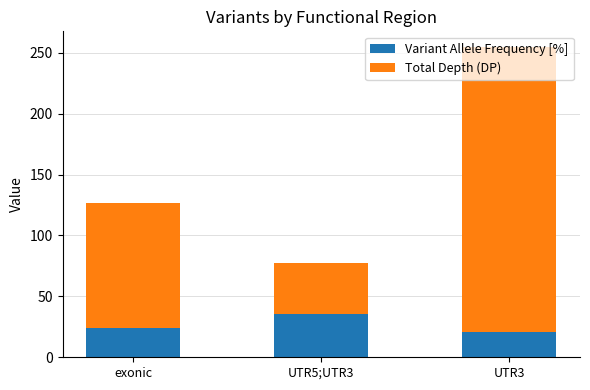

Where is Variant Allele Frequency [%] nearest to the value 28?

exonic